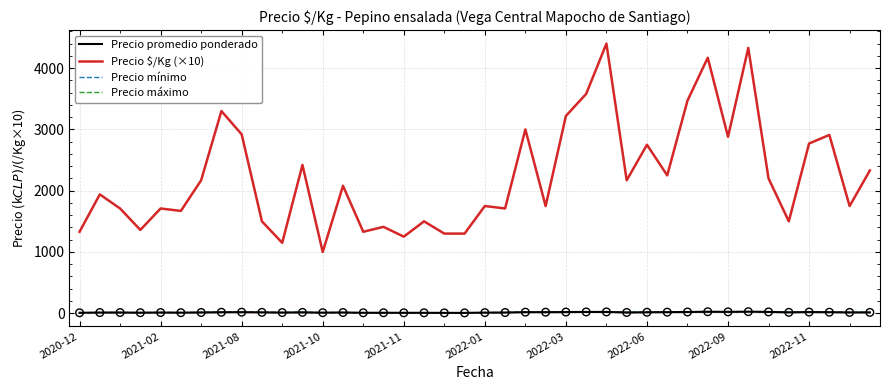

Which series has the largest Y range (max minus min)?

Precio $/Kg (×10)